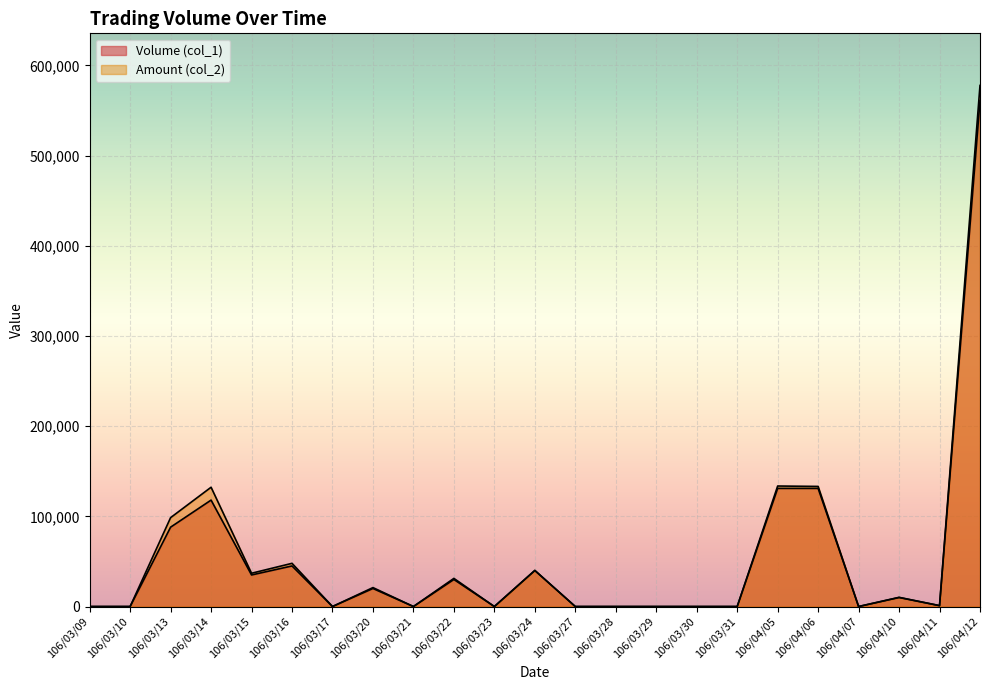

Count the number of data series in this chart.

2